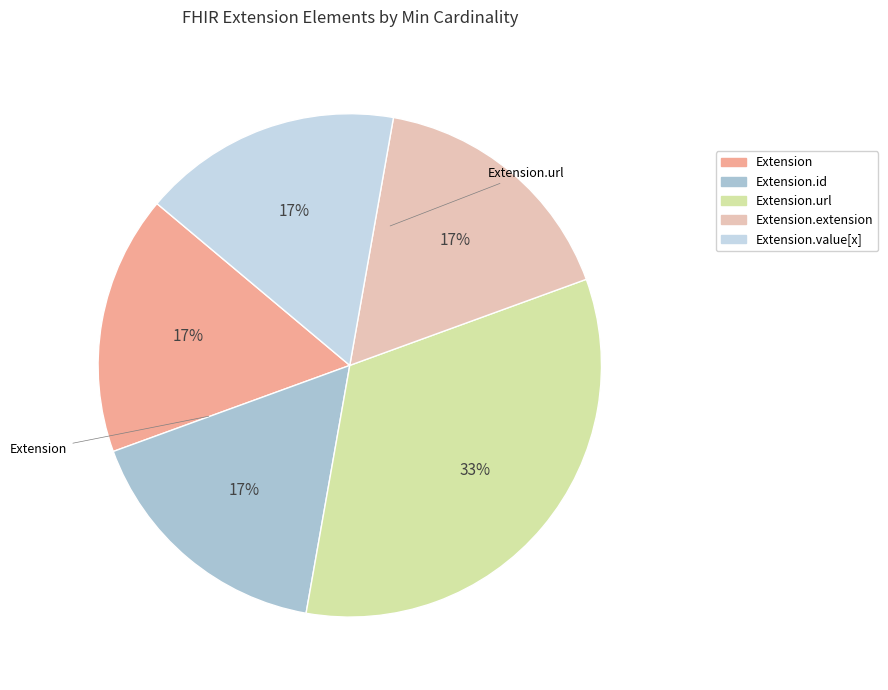

What is the smallest slice in the pie chart?

Extension